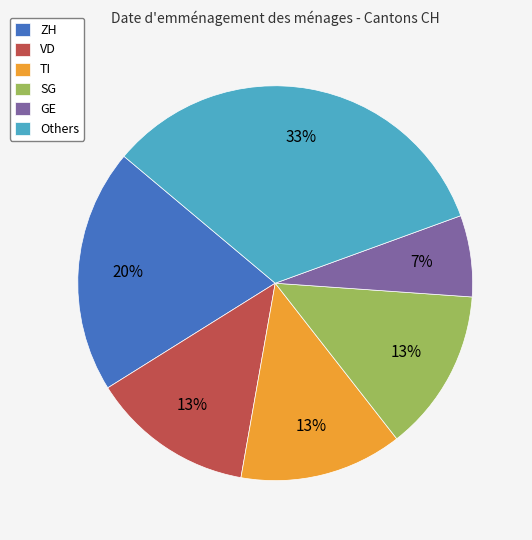

Approximately how many times larger is the value at Others compared to TI?

2.5